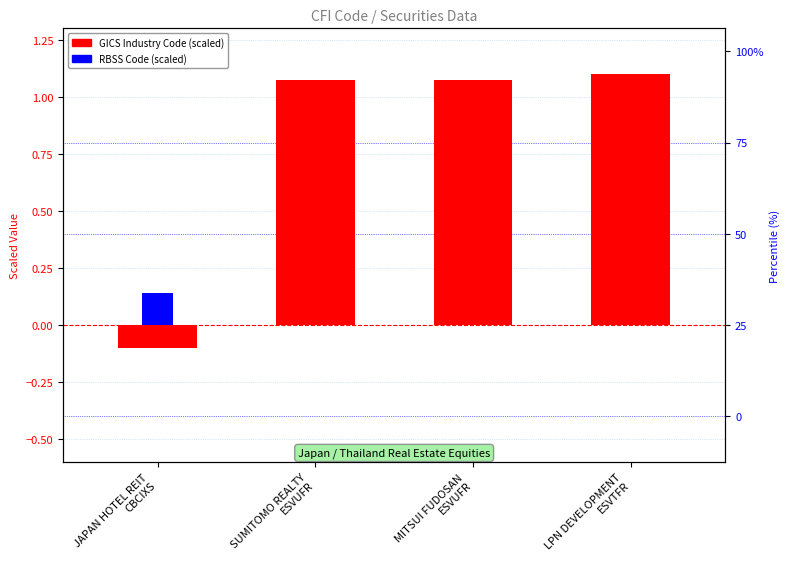

The value of RBSS Code (scaled) at MITSUI FUDOSAN
ESVUFR is 0.0. True or false?

True